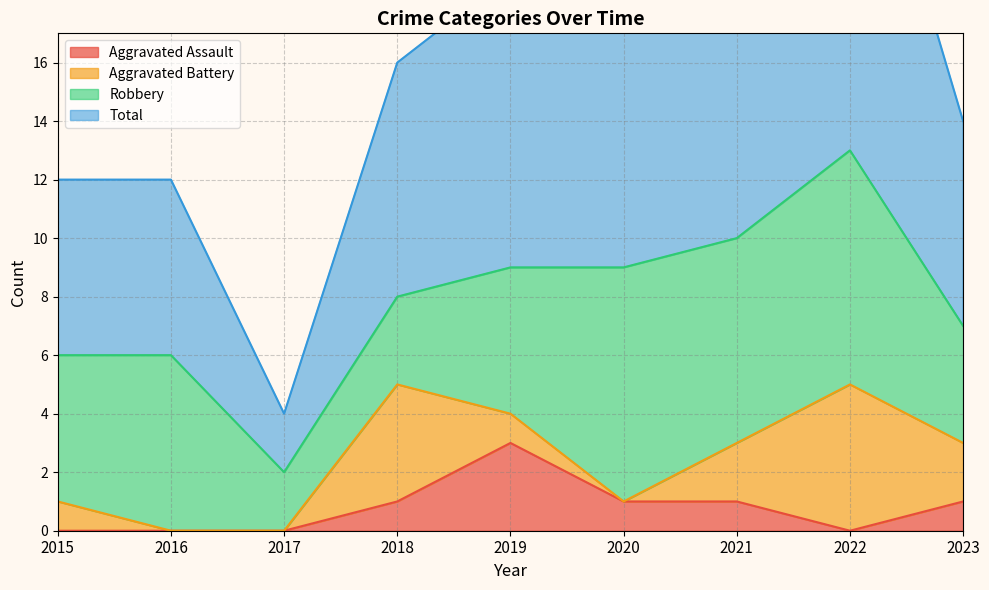

True or false: Total and Aggravated Assault cross at least once.

False